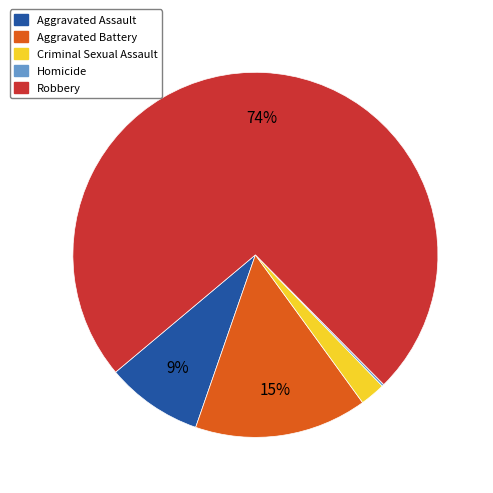

Does Aggravated Battery represent more than half of the total?

No